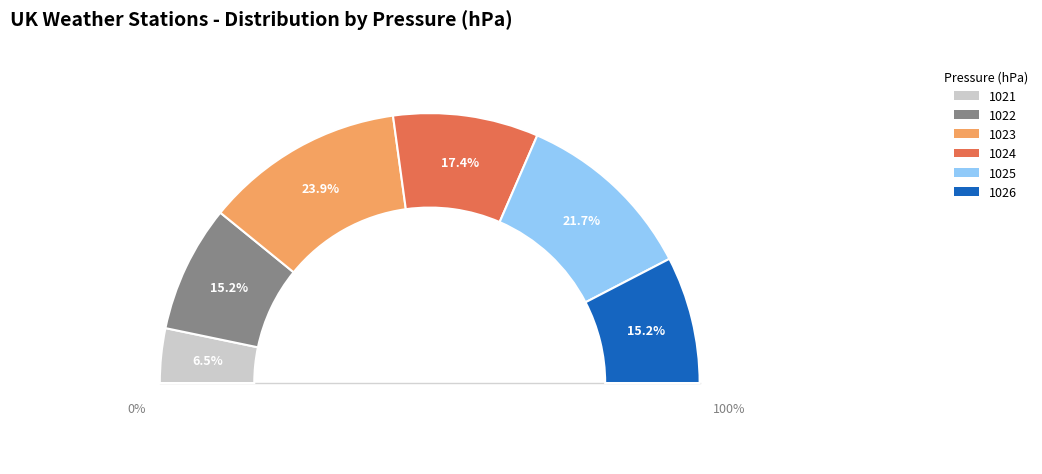

The 1021 slice represents 1% of the pie. True or false?

False